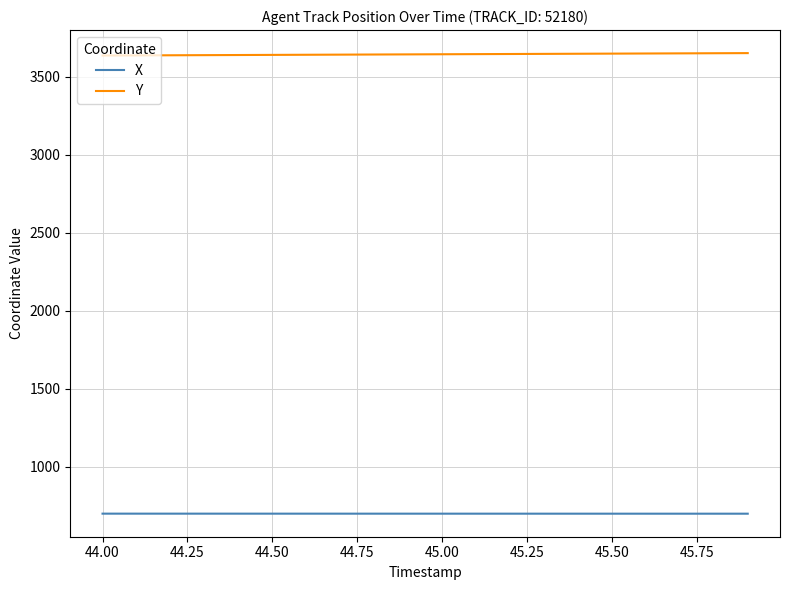

Which series has the largest total across all categories?

Y